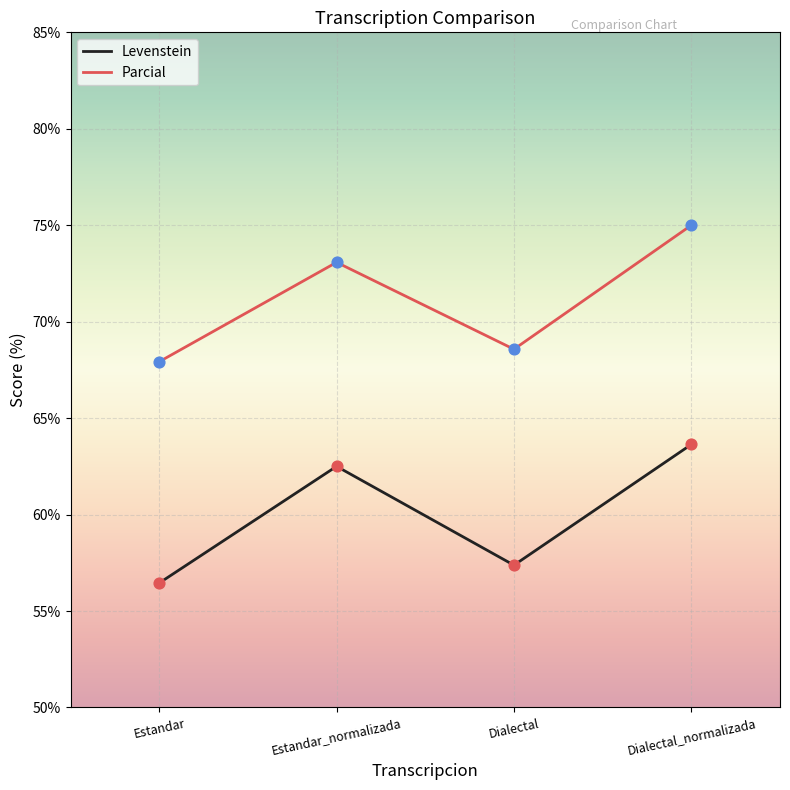

Is the value of Levenstein at Estandar greater than the value of Parcial at Estandar_normalizada?

No